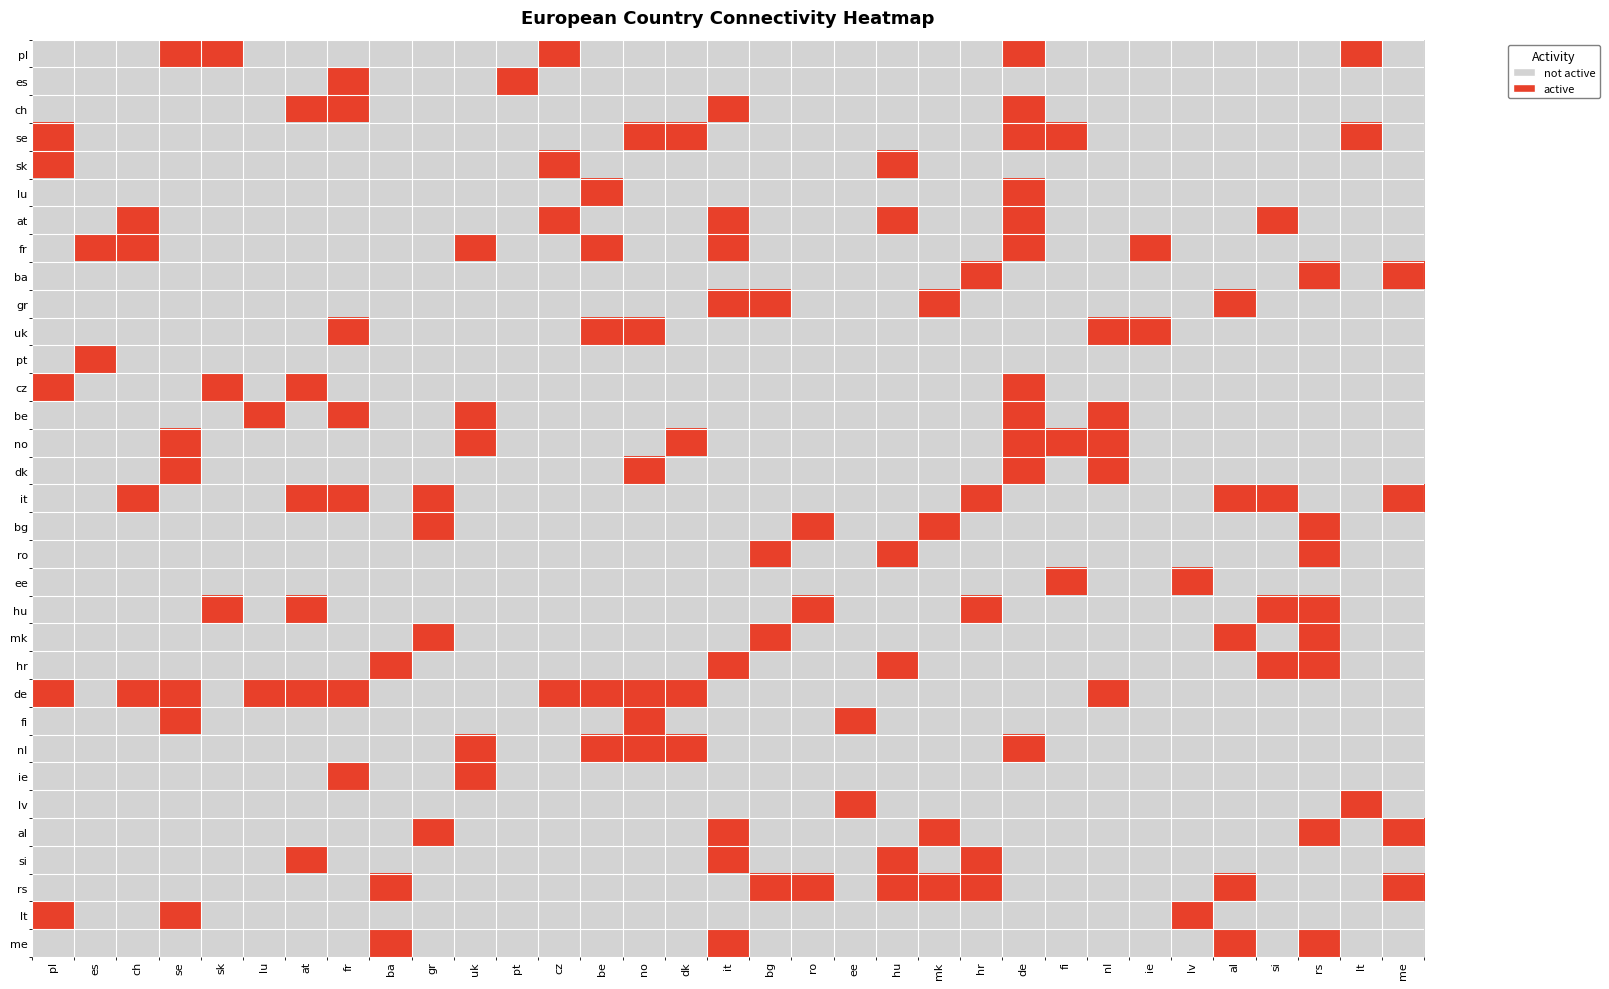

Between pl and at, which series saw the biggest shift?

it